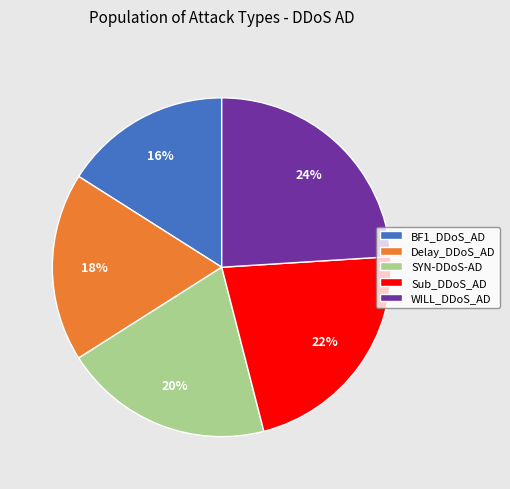

Is it true that WILL_DDoS_AD is 24% of the pie?

True